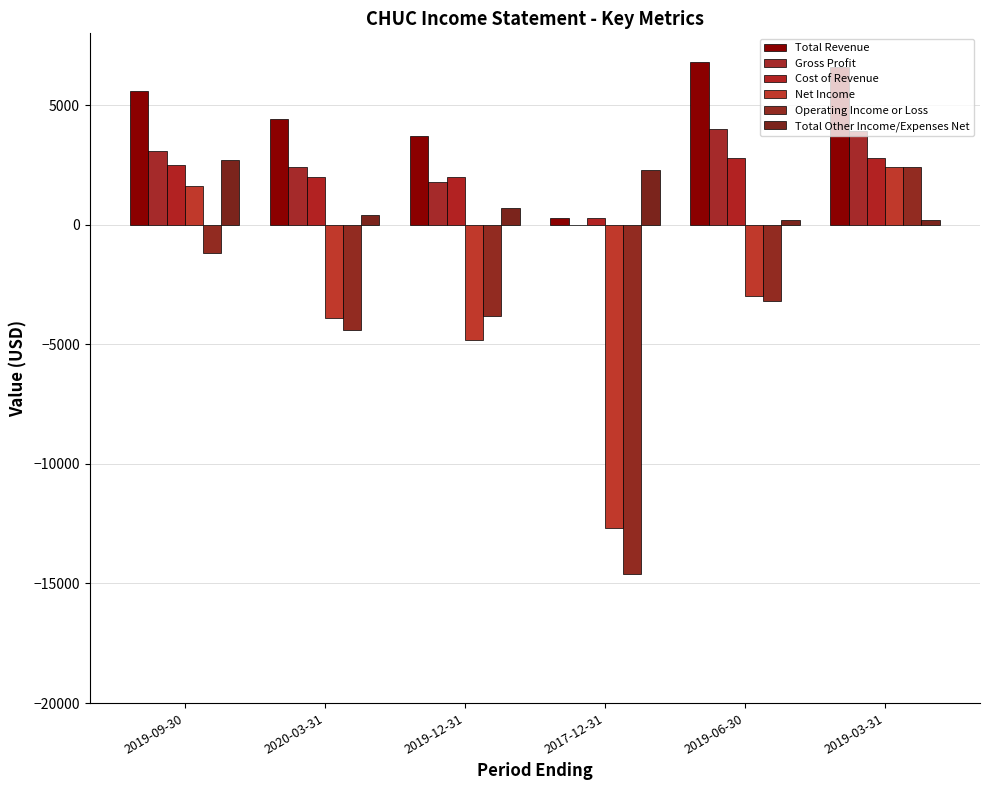

Are the bars grouped side by side (vs. stacked)?

Yes